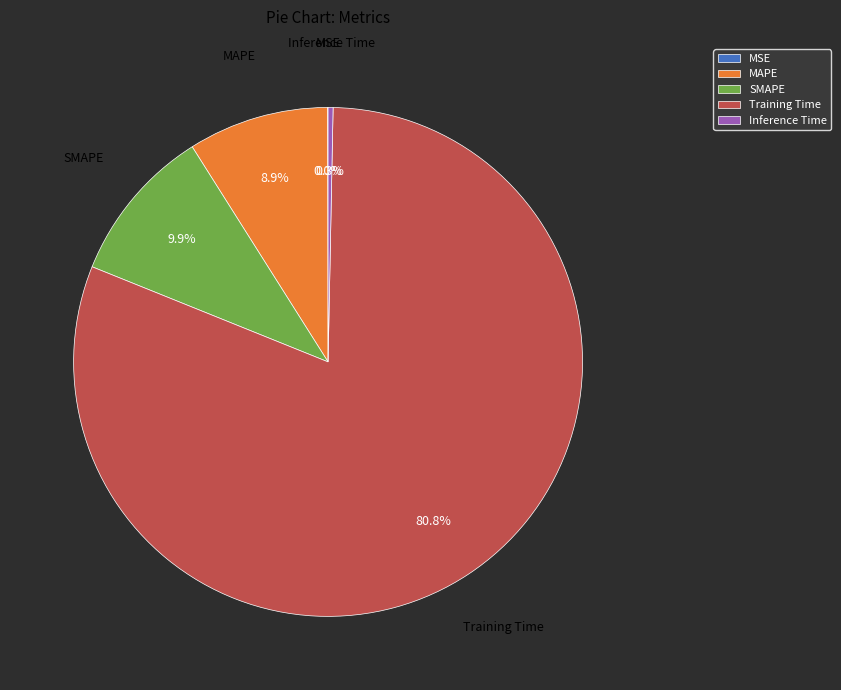

Does MAPE represent more than half of the total?

No